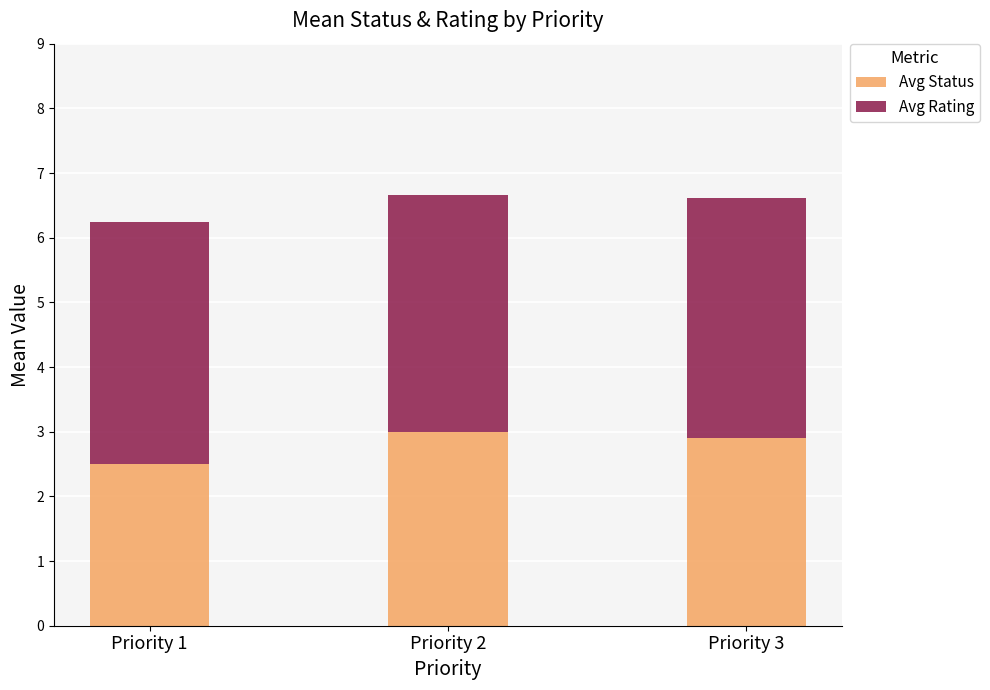

Reading right to left, list the values for the Avg Status series.

2.9	3.0	2.5